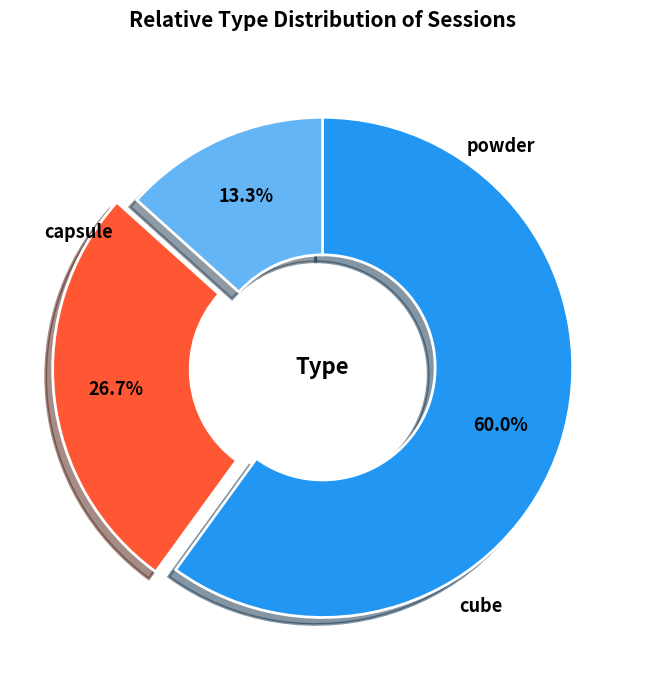

Combined, do cube and powder account for over 50%?

Yes